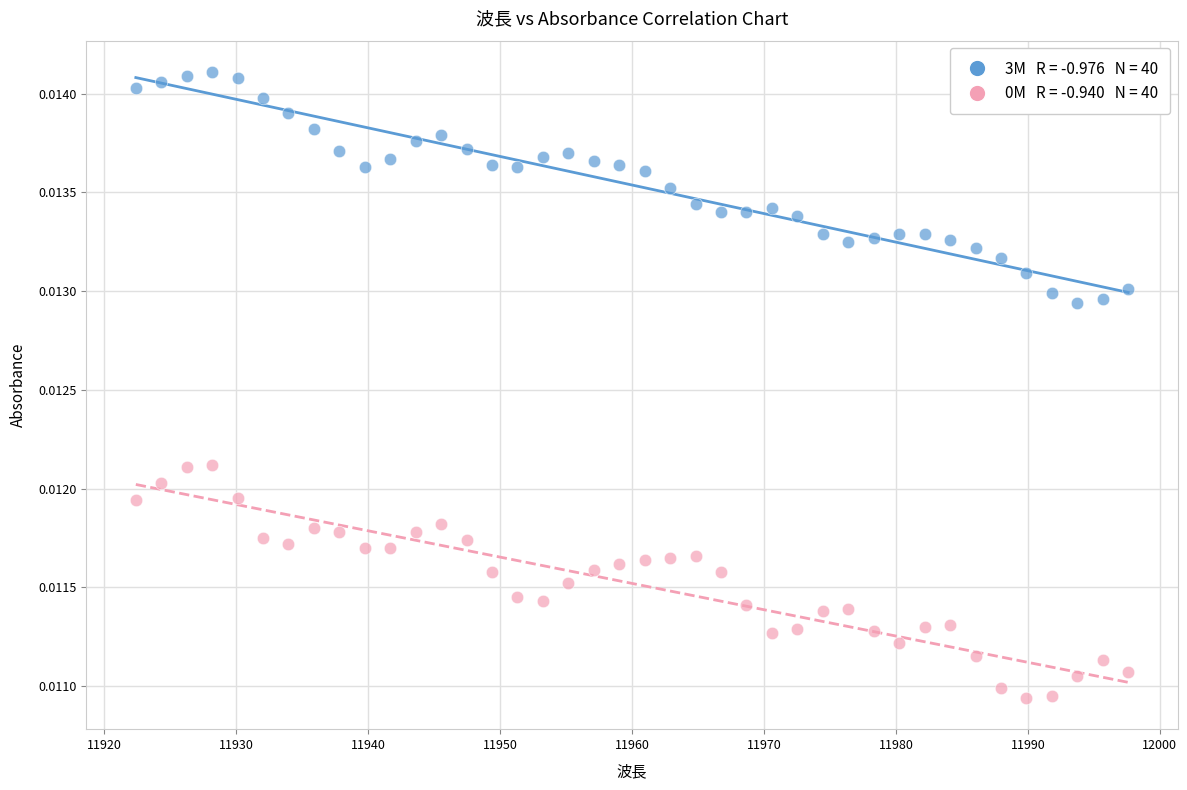

Across all data points, what is the range of X values (max minus min)?

75.2